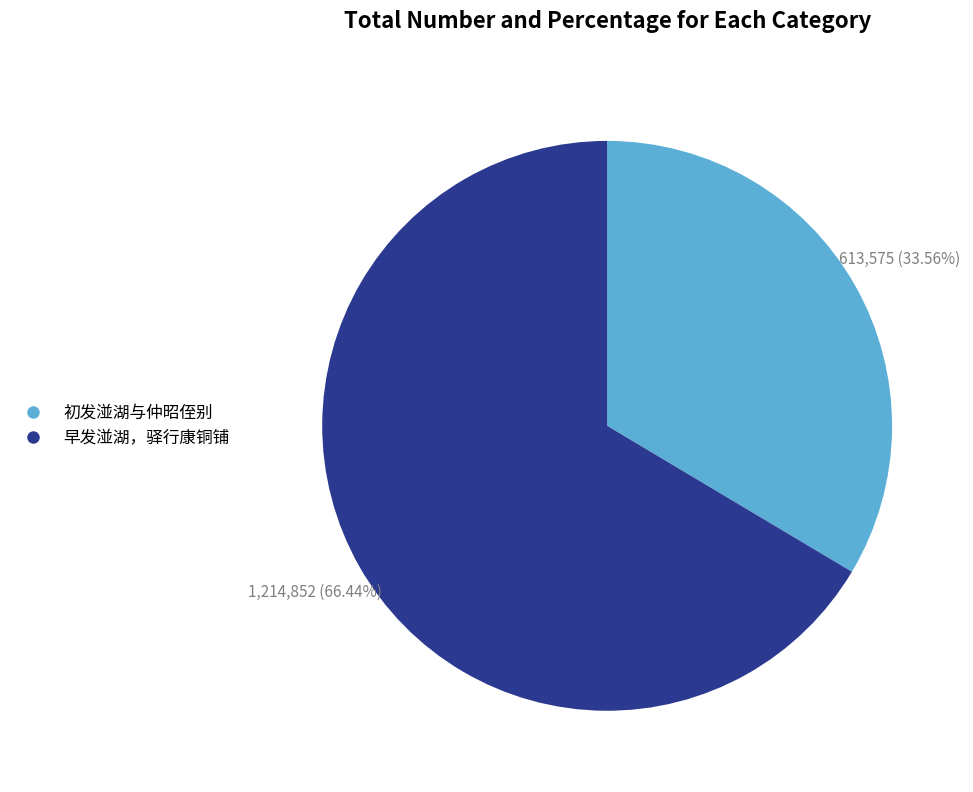

How many slices are in this pie chart?

2